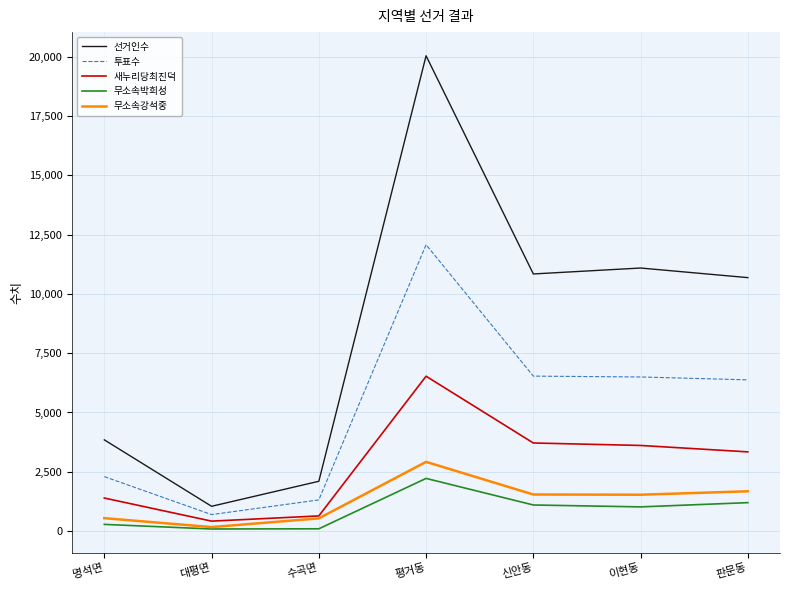

What is the difference between the highest and lowest values at 판문동?

9490